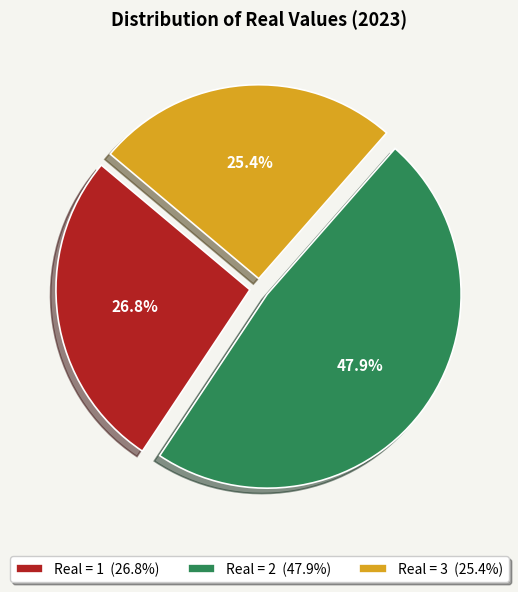

Is there a majority slice in this chart?

No